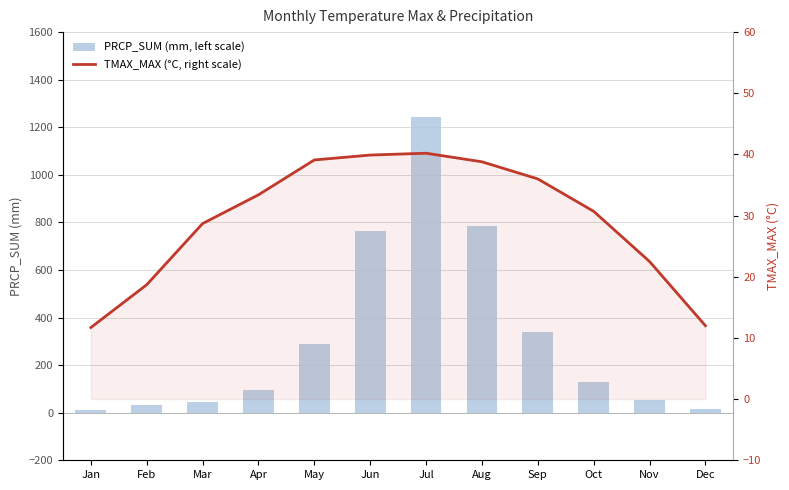

At which category does the chart reach its peak across all series?

Jul